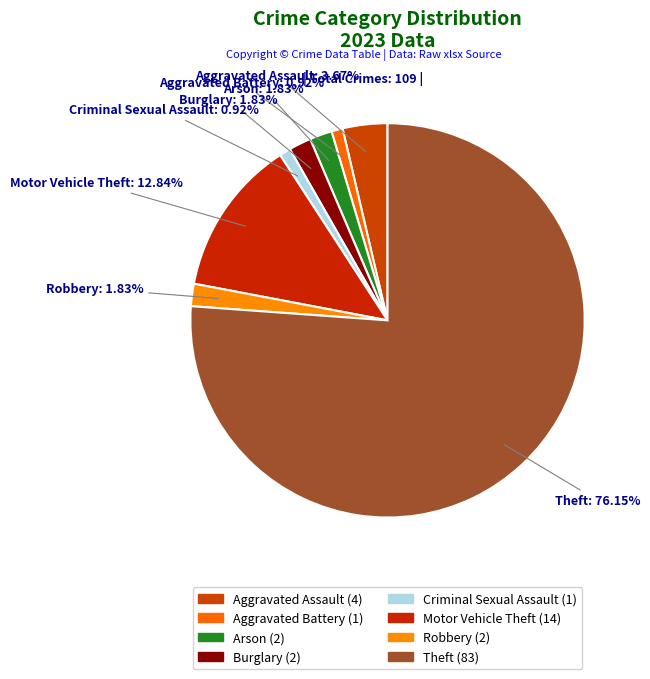

Is Theft the majority of the pie?

Yes